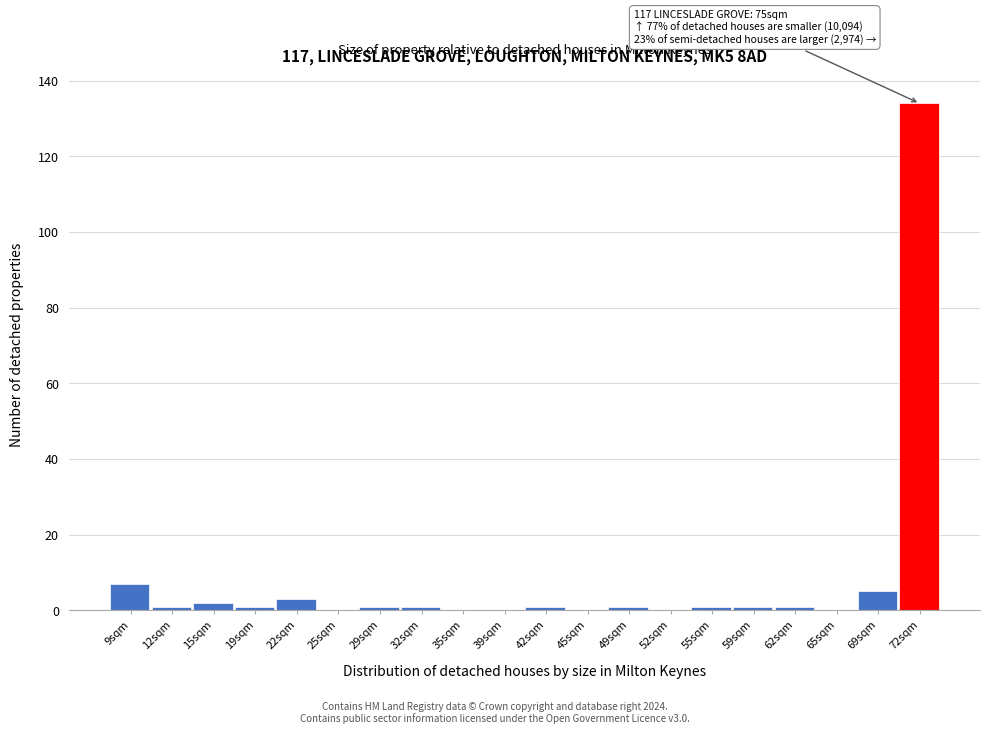

Reading left to right, transcribe all the data shown in this chart.

9sqm=7	12sqm=1	15sqm=2	19sqm=1	22sqm=3	25sqm=0	29sqm=1	32sqm=1	35sqm=0	39sqm=0	42sqm=1	45sqm=0	49sqm=1	52sqm=0	55sqm=1	59sqm=1	62sqm=1	65sqm=0	69sqm=5	72sqm=134